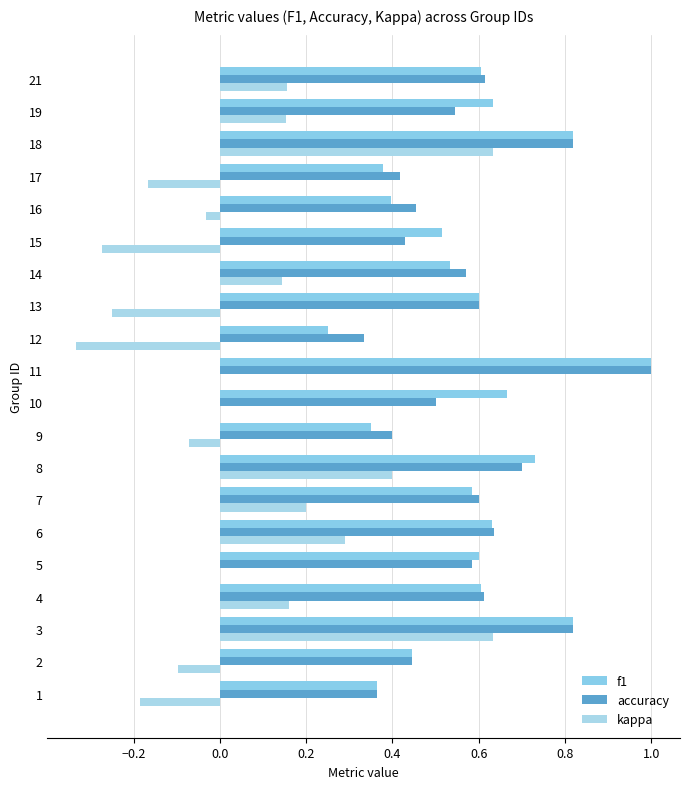

What is the difference between the second highest and minimum values in the f1 series?

0.6